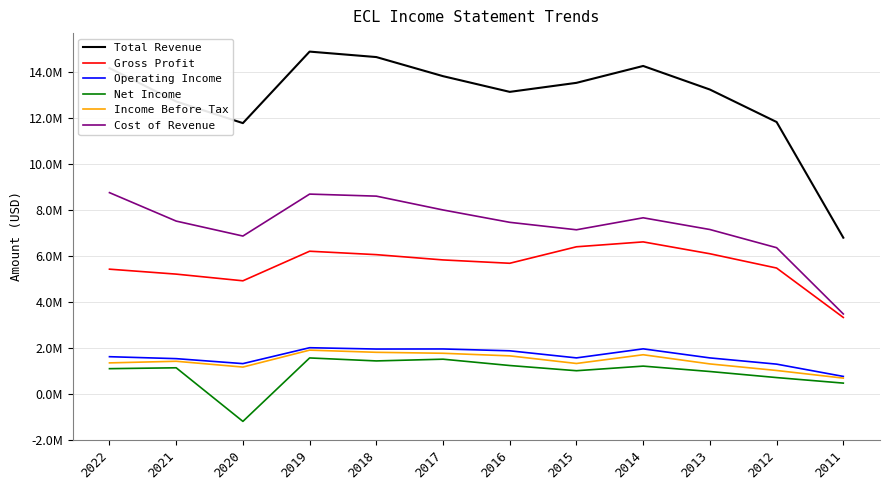

What are all the series names shown in the legend?

Total Revenue, Gross Profit, Operating Income, Net Income, Income Before Tax, Cost of Revenue